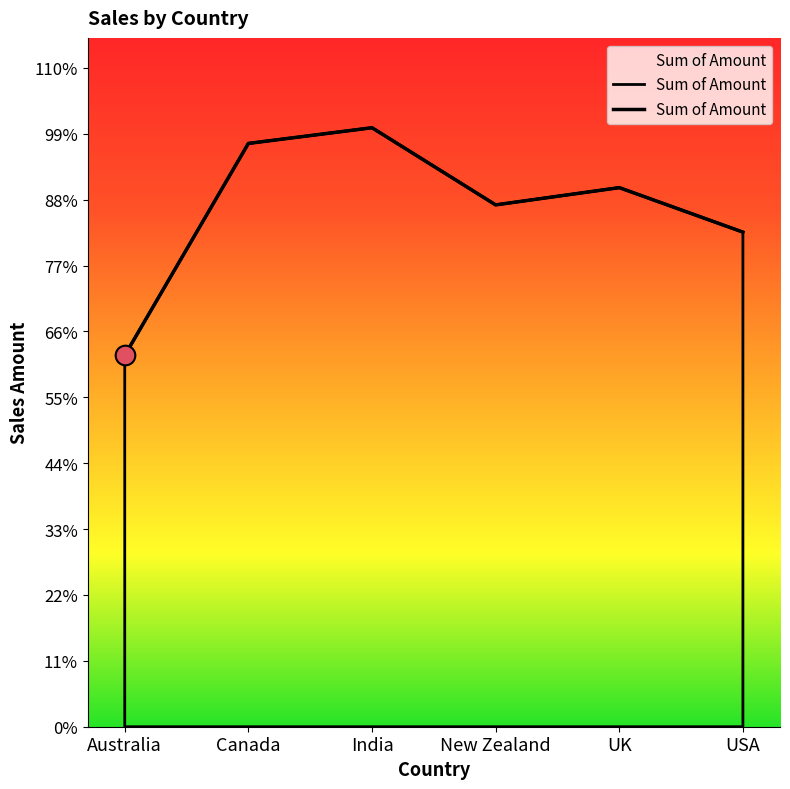

Between India and New Zealand, which is larger?

India